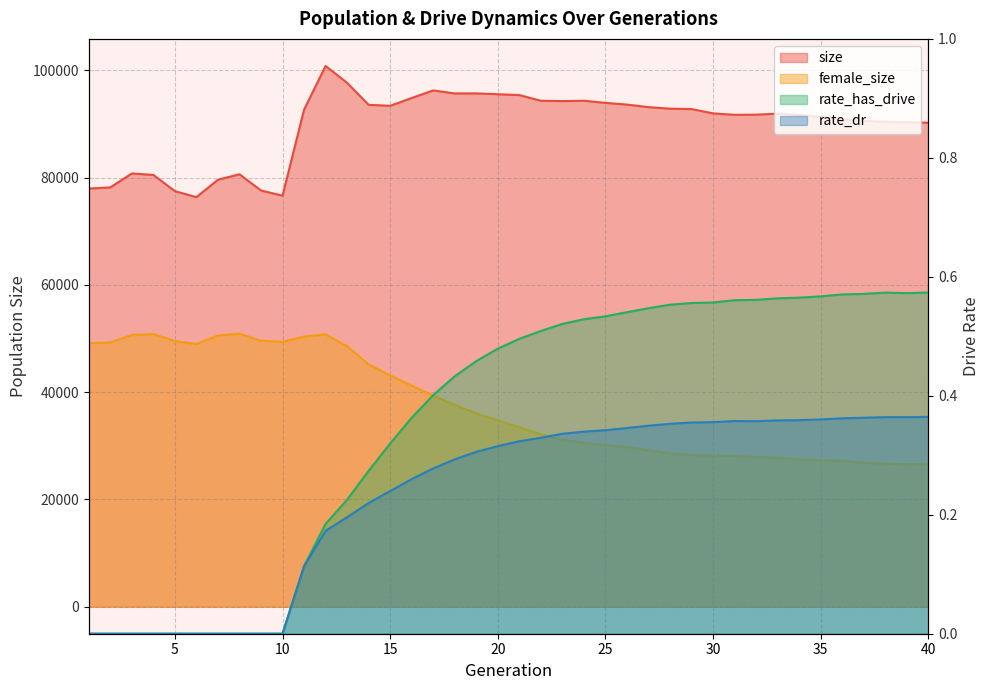

What is the difference between the highest and lowest values at 15?

93399.8